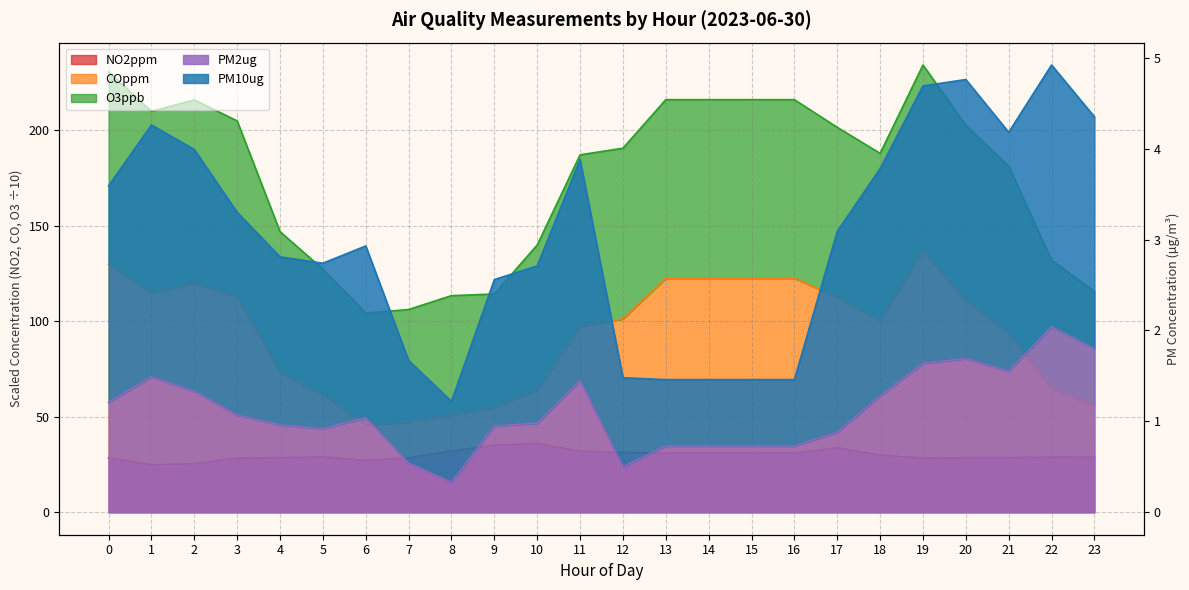

True or false: NO2ppm has a value of 32.1 at 8.

True